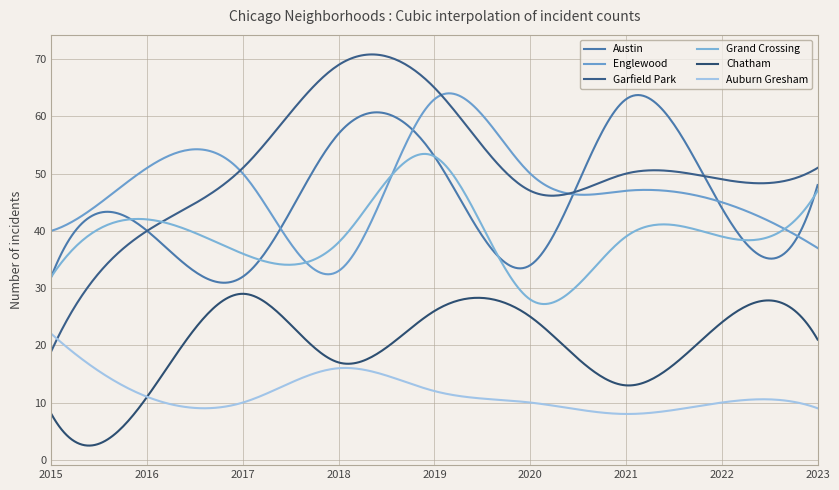

How many lines are shown in the chart?

6